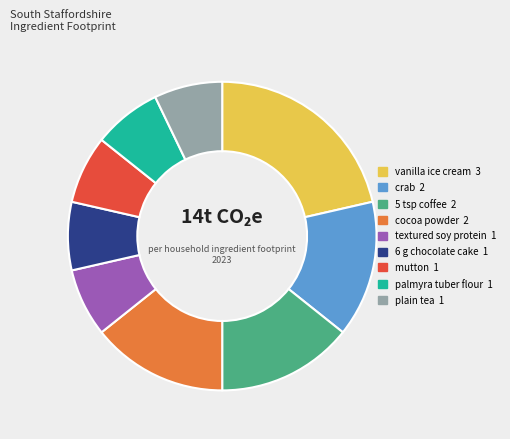

Combined, do cocoa powder and palmyra tuber flour account for over 50%?

No